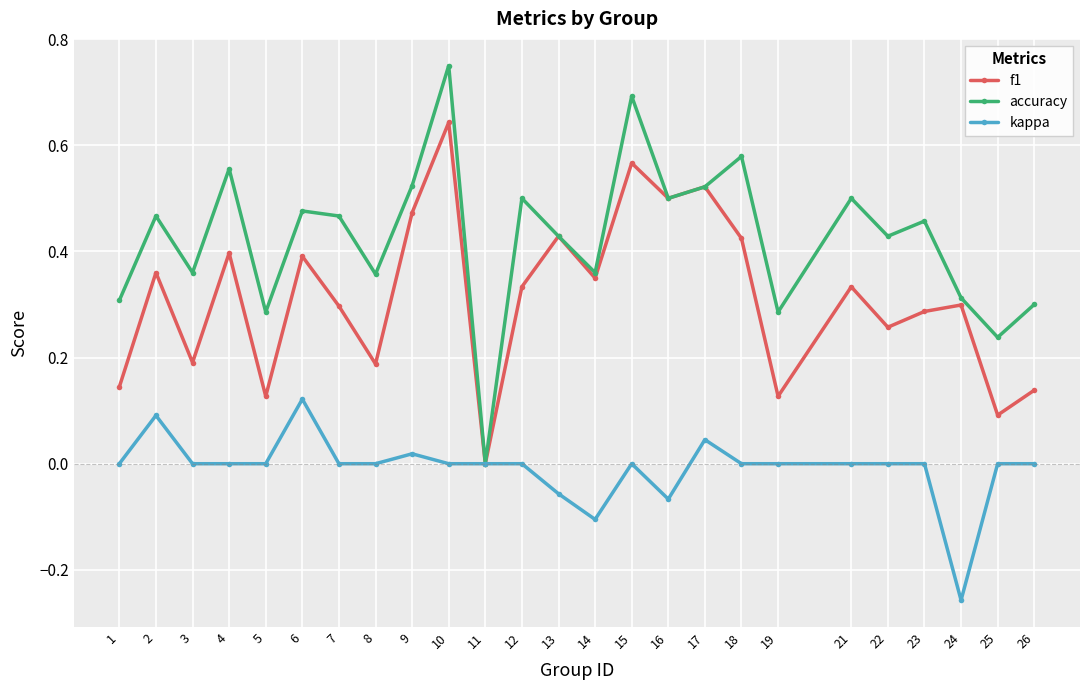

Which series has the largest total across all categories?

accuracy